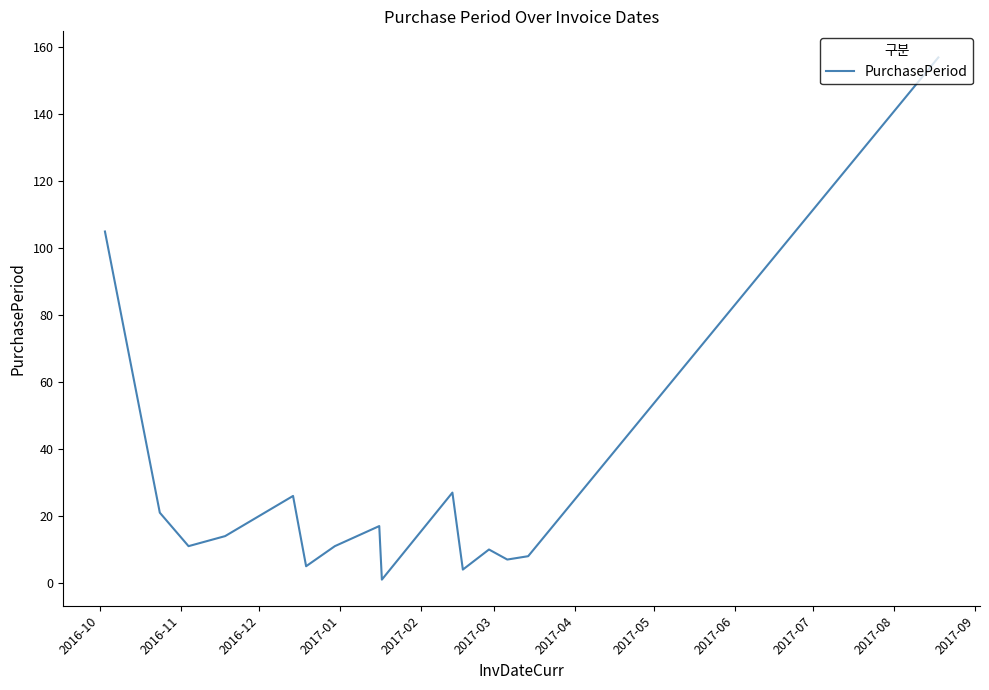

What is the greatest value displayed?

157